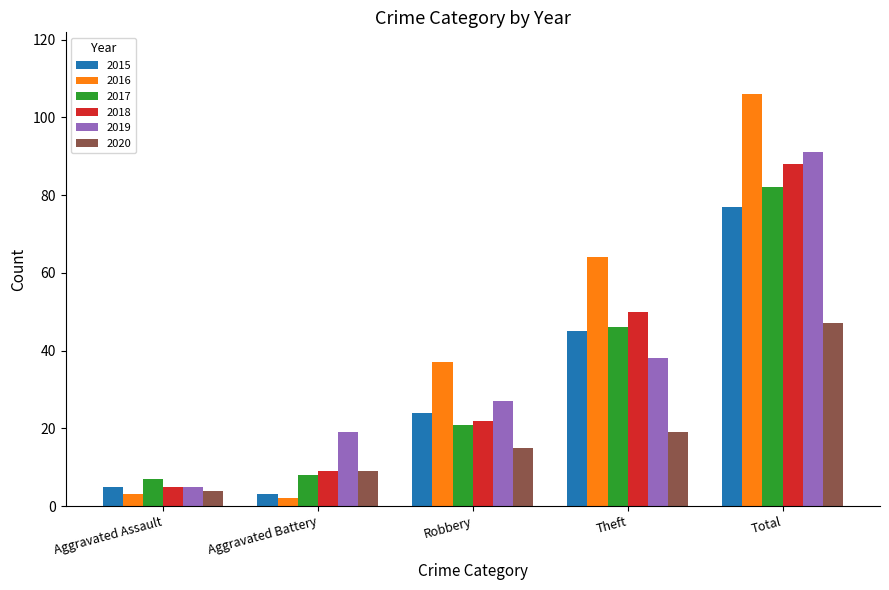

What is the highest value of the 2018 series?

88